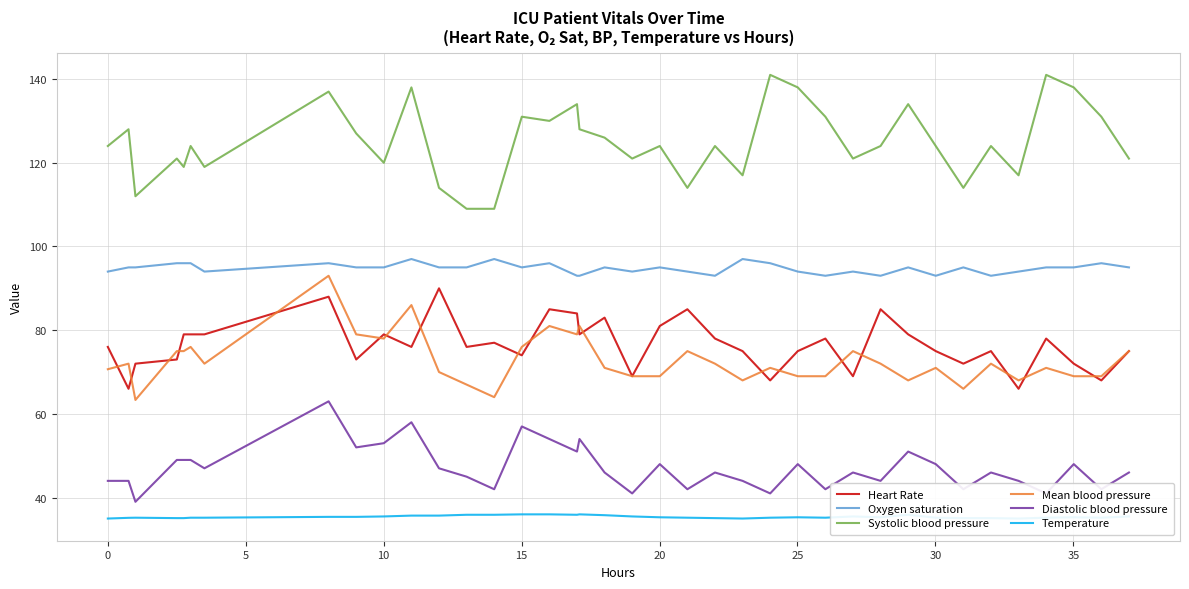

True or false: Diastolic blood pressure and Systolic blood pressure cross at least once.

False